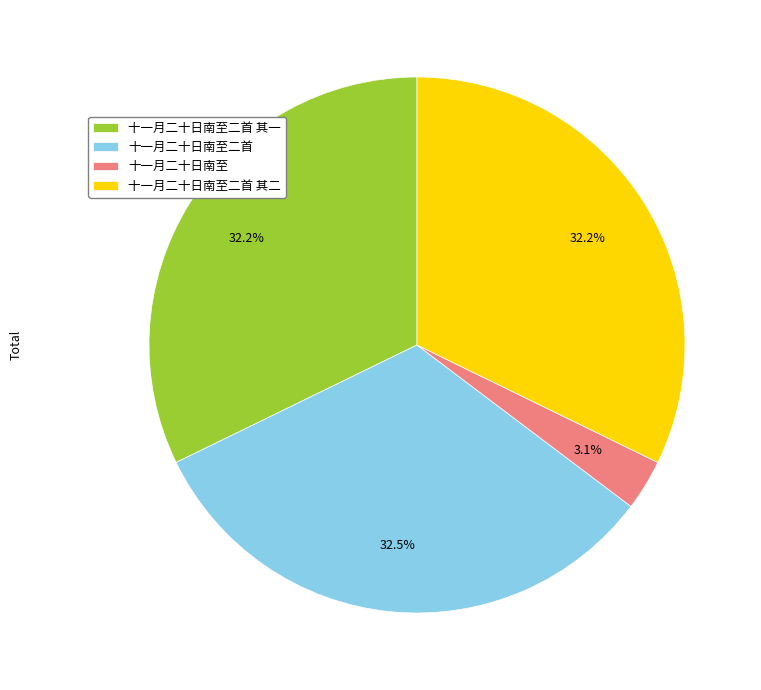

To the nearest percent, what is the difference between the 十一月二十日南至二首 and 十一月二十日南至 slice percentages?

29%